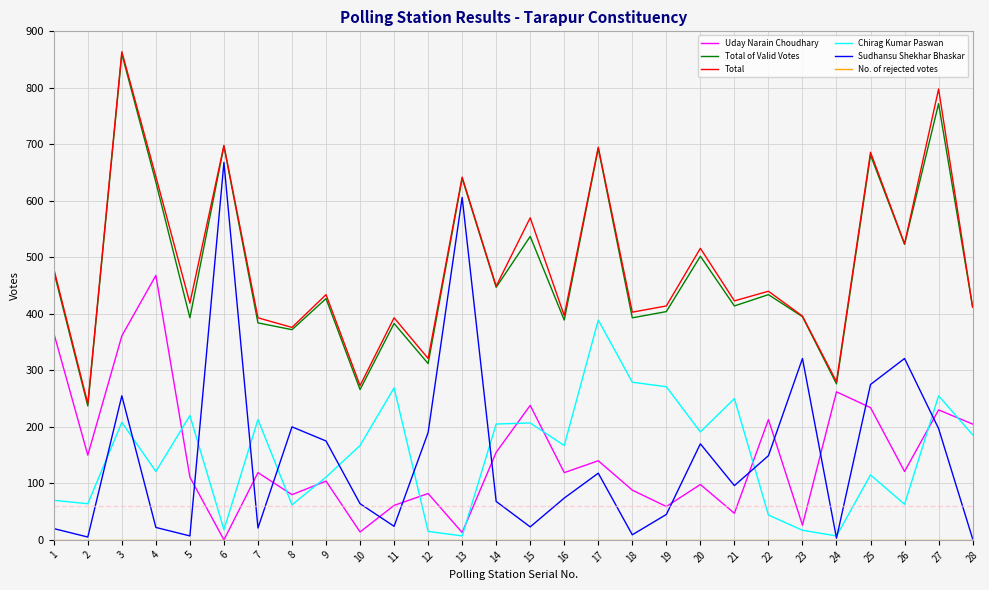

True or false: Total and Uday Narain Choudhary intersect in this chart.

False